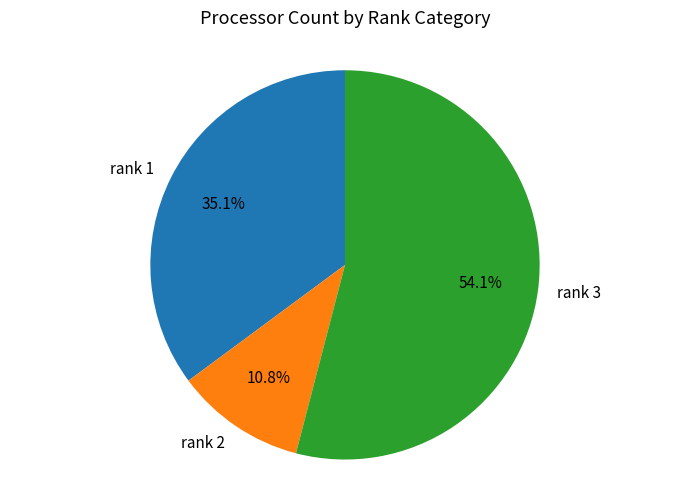

Which has a higher value, rank 2 or rank 1?

rank 1